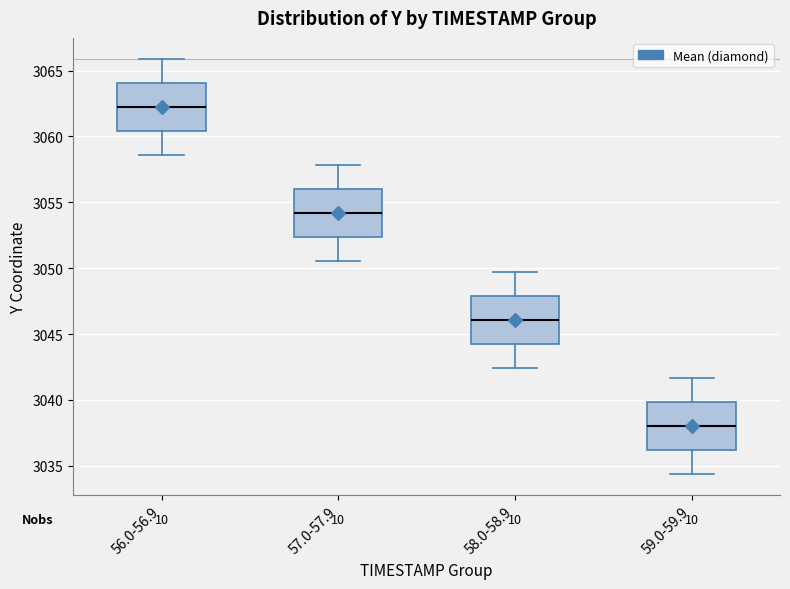

Reading left to right, transcribe this box plot: for each box, give where its median line is, the range the box spans, and where its two whiskers end, as read against the y-axis. The values are not printed on the chart, so give them approximately, as read against the axis.

56.0-56.9: median 3062.5, box 3060.5 to 3064.0, whiskers 3058.5 to 3066.0
57.0-57.9: median 3054.0, box 3052.5 to 3056.0, whiskers 3050.5 to 3058.0
58.0-58.9: median 3046.0, box 3044.5 to 3048.0, whiskers 3042.5 to 3049.5
59.0-59.9: median 3038.0, box 3036.0 to 3040.0, whiskers 3034.5 to 3041.5